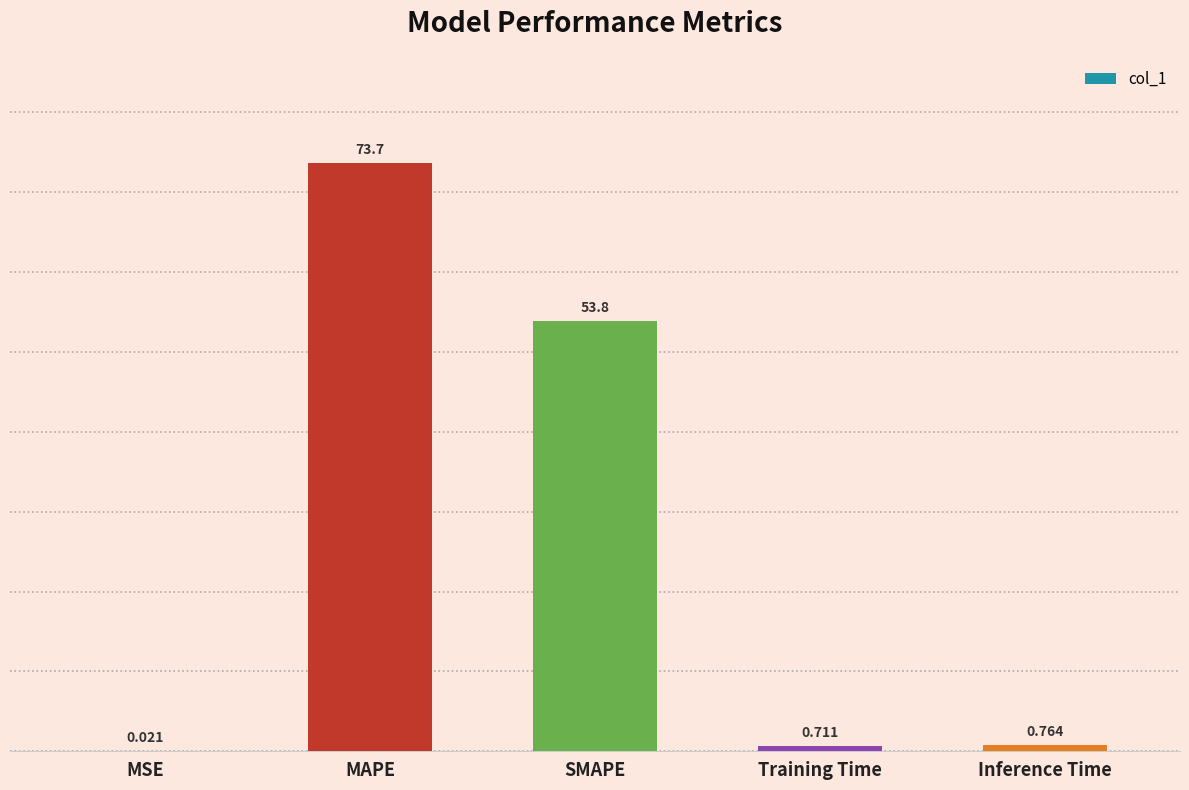

At which category does the chart reach its peak across all series?

MAPE